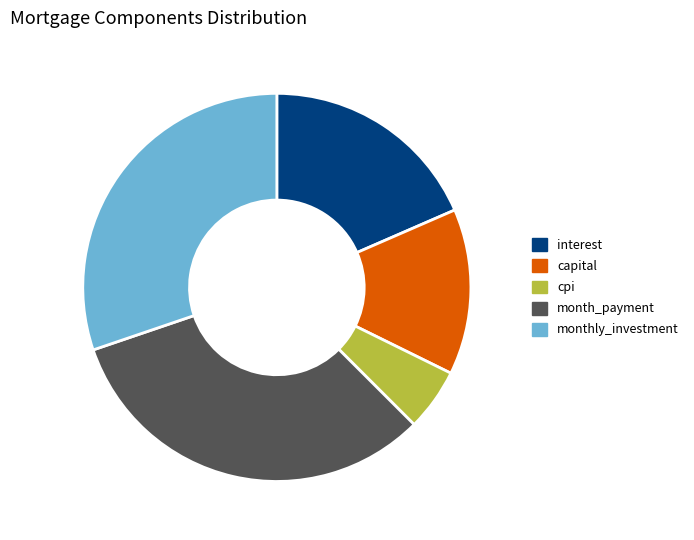

Count the number of slices in the pie.

5